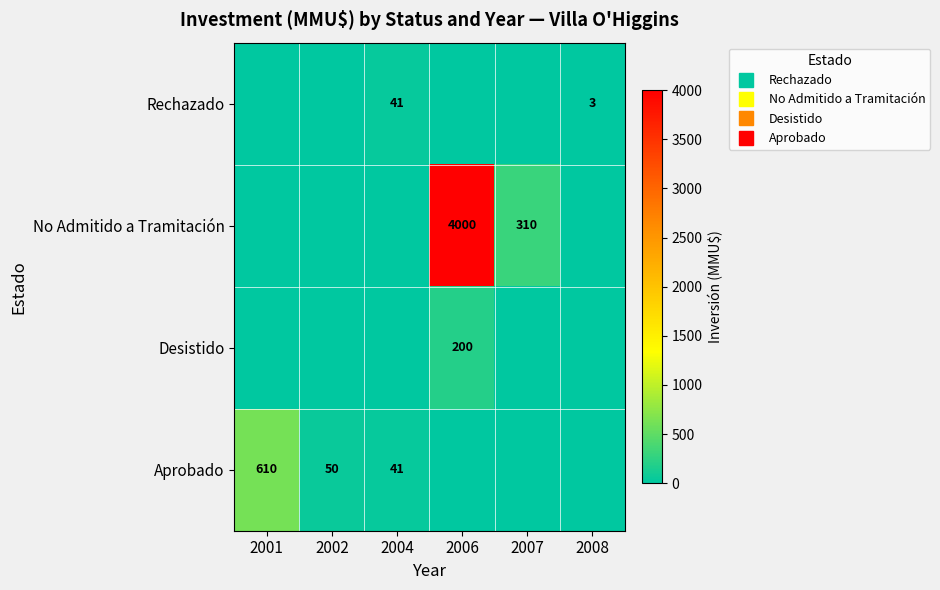

Which category has the highest value across all series?

2006